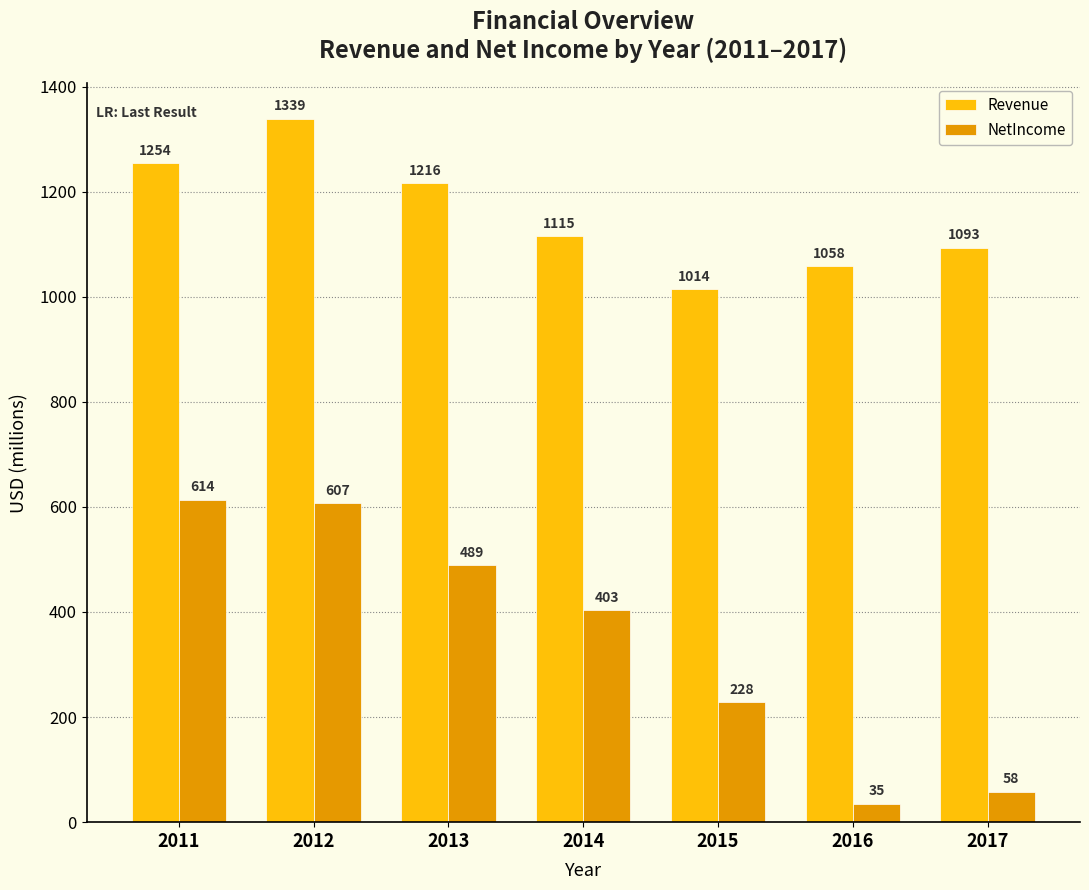

At which label is Revenue closest to 1176?

2013